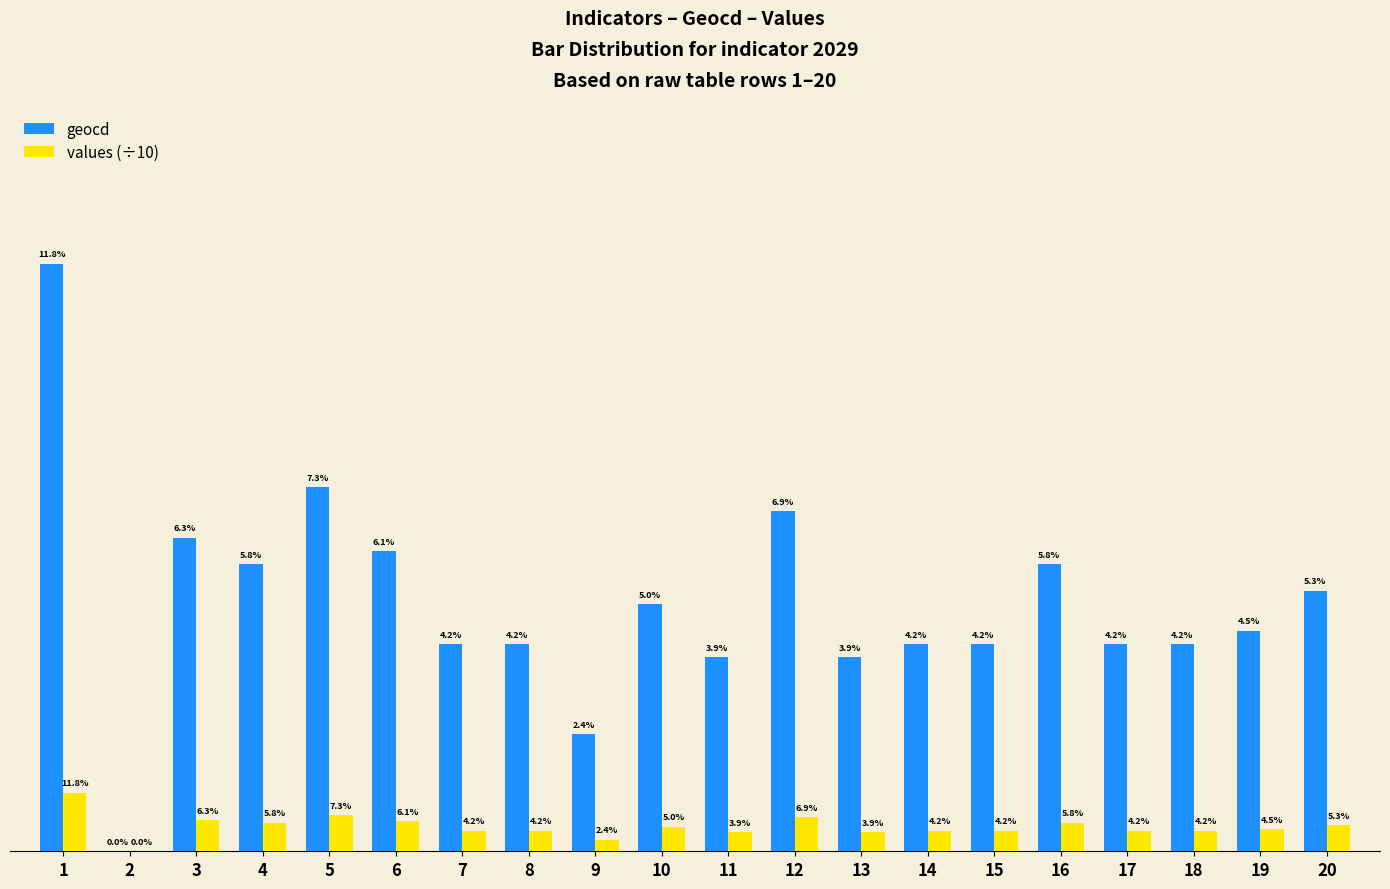

What are all the series names shown in the legend?

geocd, values (÷10)